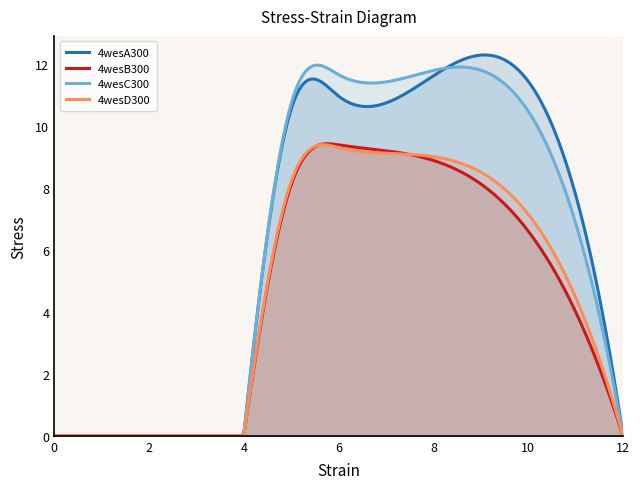

The 4wesA300 series shows 0.0 at 4. True or false?

True